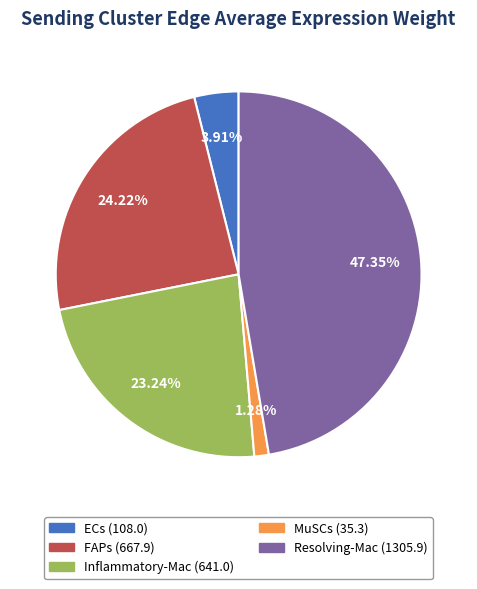

What percentage is the FAPs slice, to the nearest percent?

24%